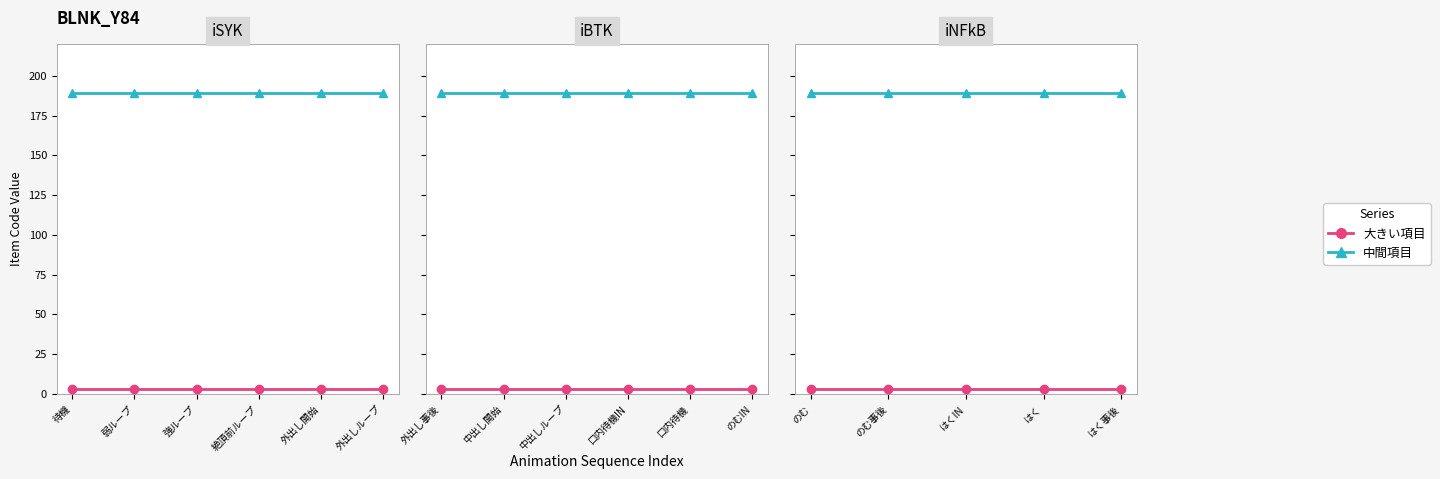

Is the value of 中間項目 at はく事後 greater than the value of 大きい項目 at はく事後?

Yes